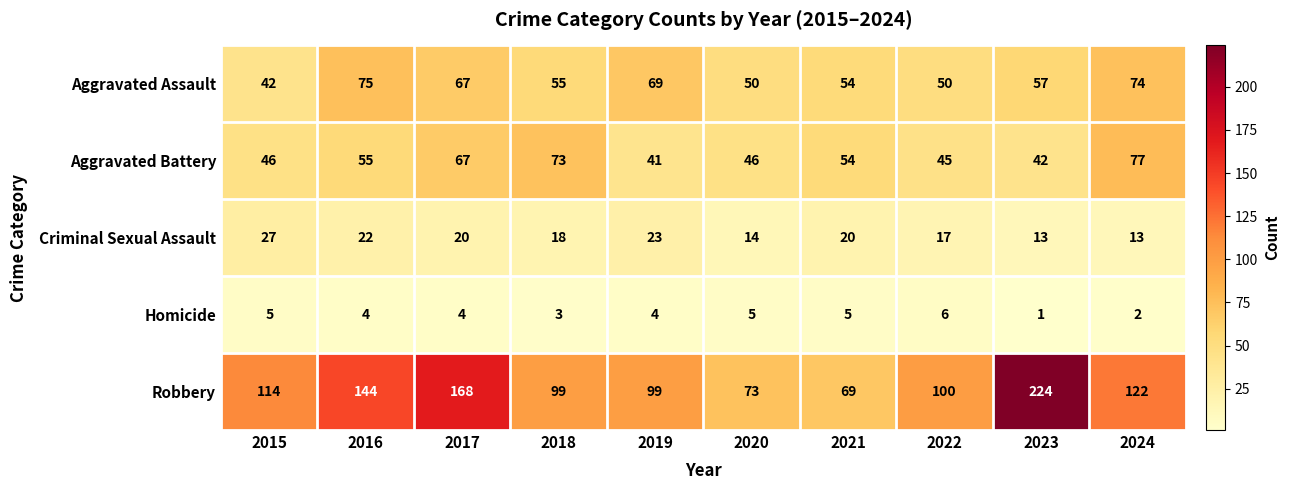

Which series changed the most between 2019 and 2022?

Aggravated Assault